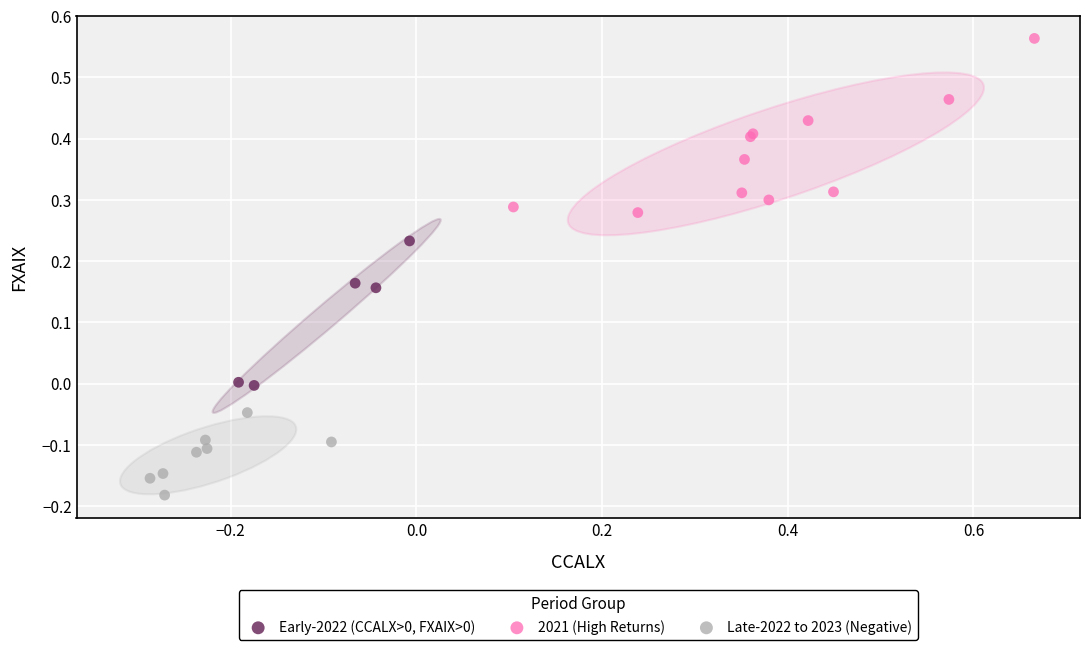

Which series reaches the minimum Y coordinate?

Late-2022 to 2023 (Negative)